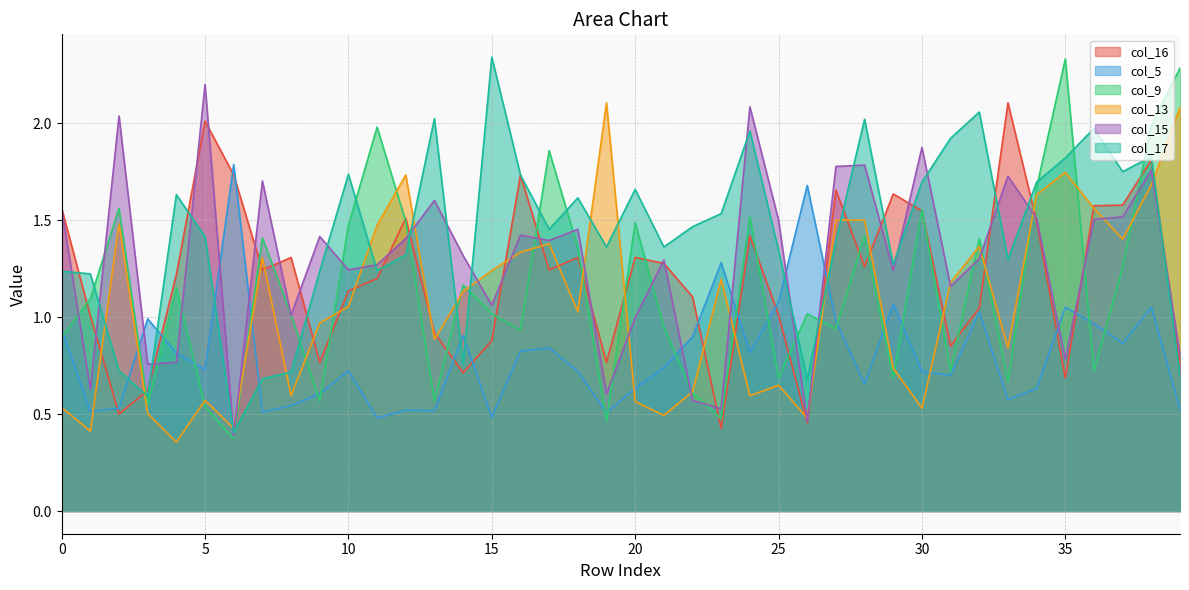

Which label corresponds to the smallest value in the chart?

4